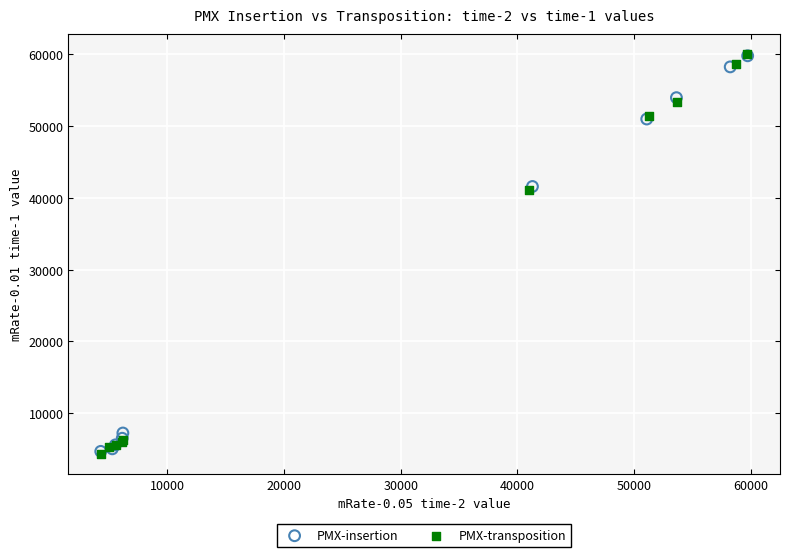

What are all the series names shown in the legend?

PMX-insertion, PMX-transposition